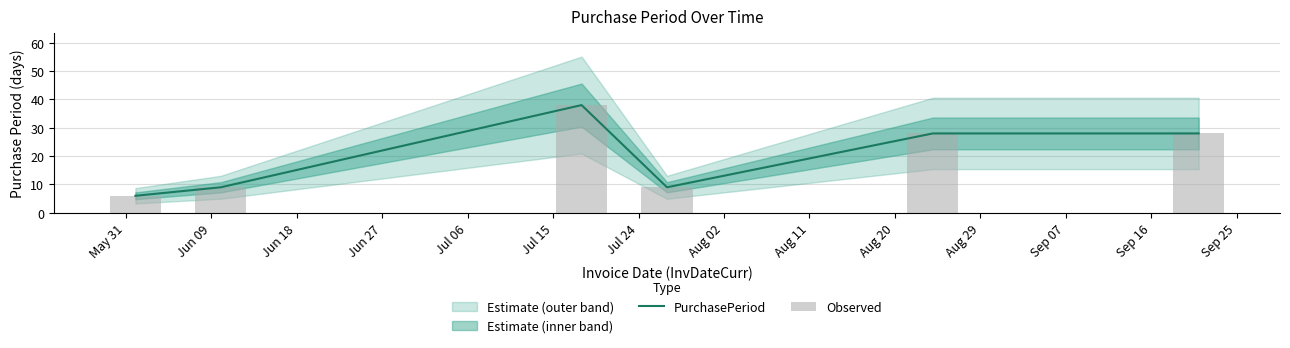

What is the difference between the maximum and minimum values in the Observed series?

32